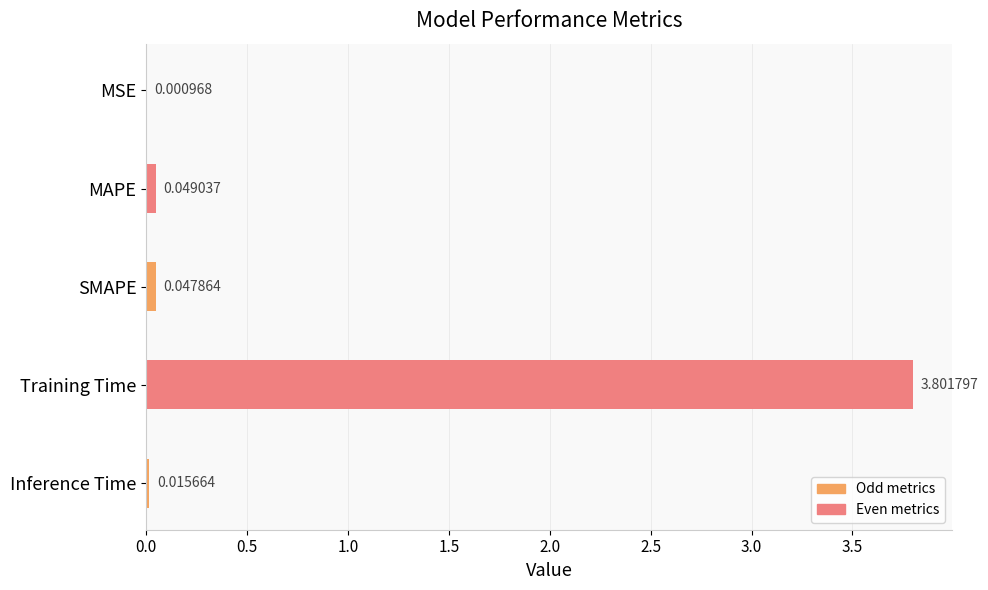

At which category does the chart reach its peak across all series?

Training Time